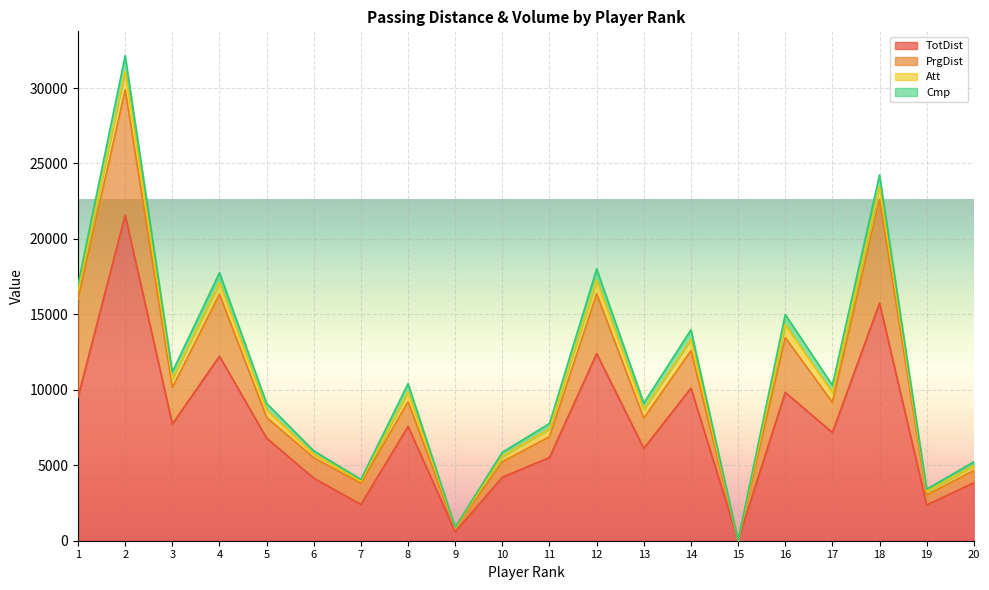

Which series has the largest total across all categories?

TotDist